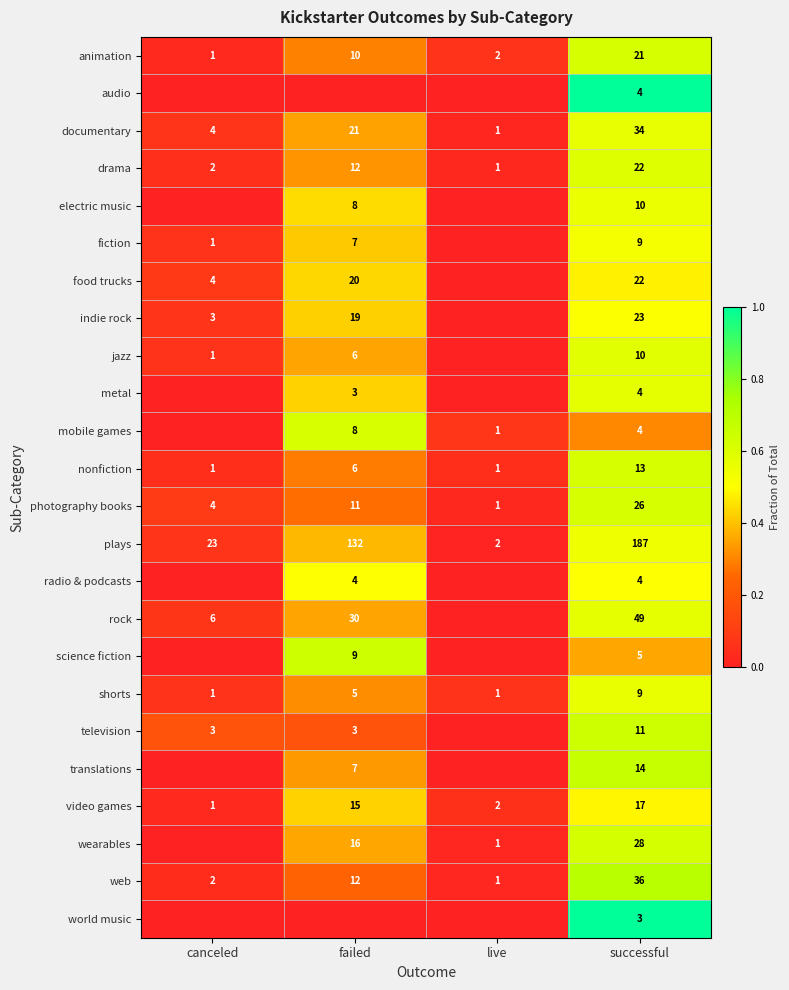

What is the difference between the highest and lowest values at successful?

184